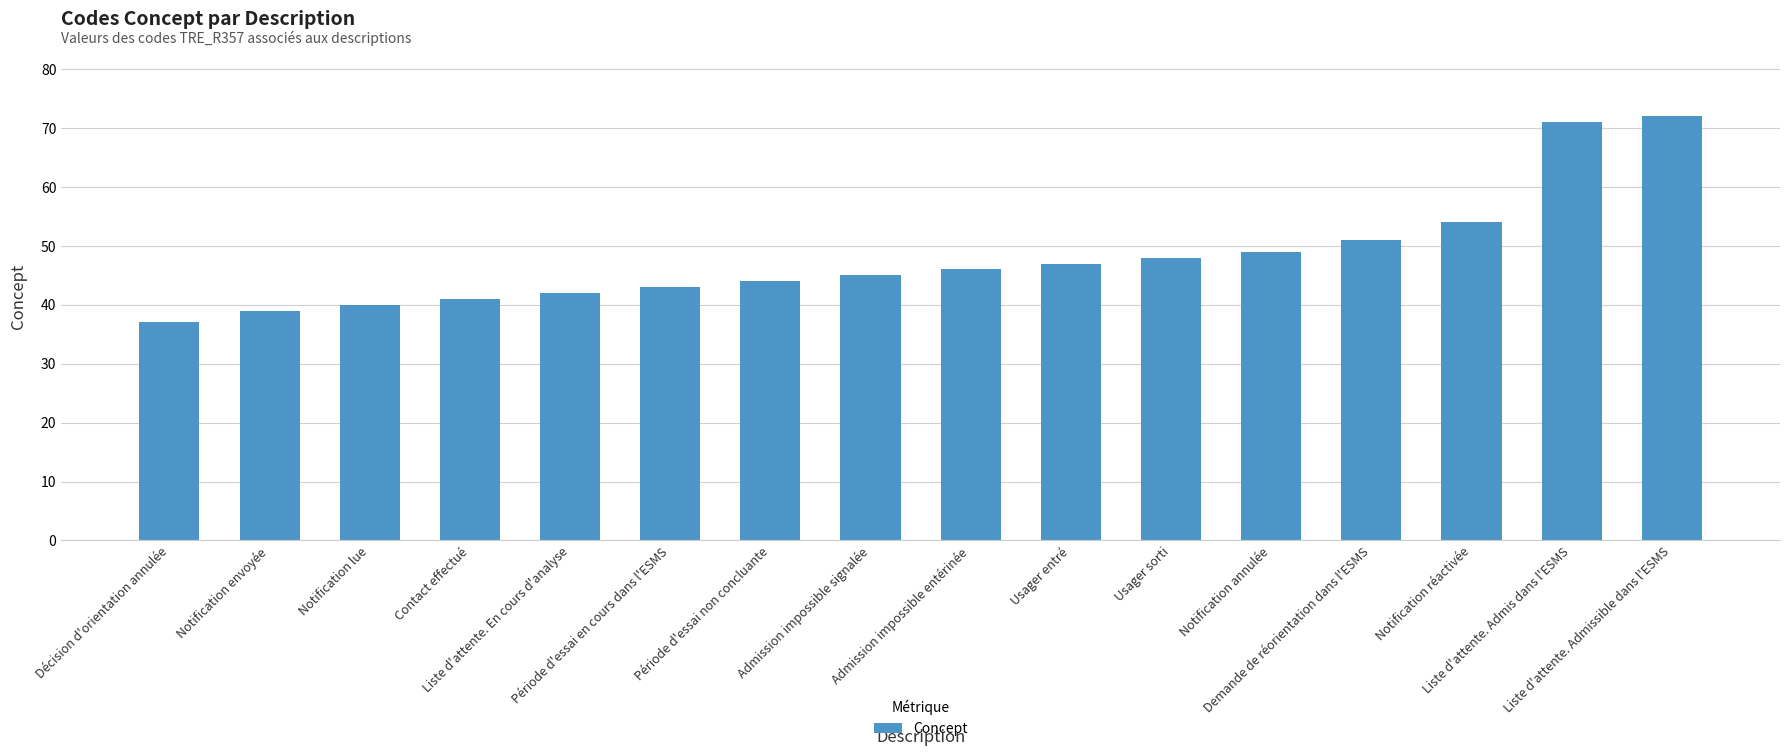

True or false: the data shows 48 at Liste d'attente. Admis dans l'ESMS.

False